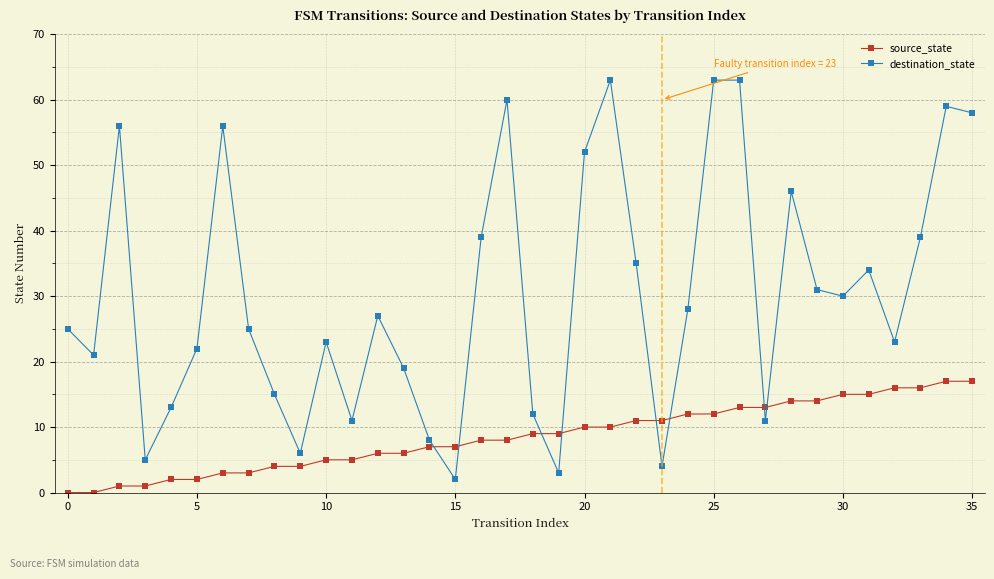

Reading left to right, transcribe all the data shown in this chart.

source_state: 0	0	1	1	2	2	3	3	4	4	5	5	6	6	7	7	8	8	9	9	10	10	11	11	12	12	13	13	14	14	15	15	16	16	17	17
destination_state: 25	21	56	5	13	22	56	25	15	6	23	11	27	19	8	2	39	60	12	3	52	63	35	4	28	63	63	11	46	31	30	34	23	39	59	58